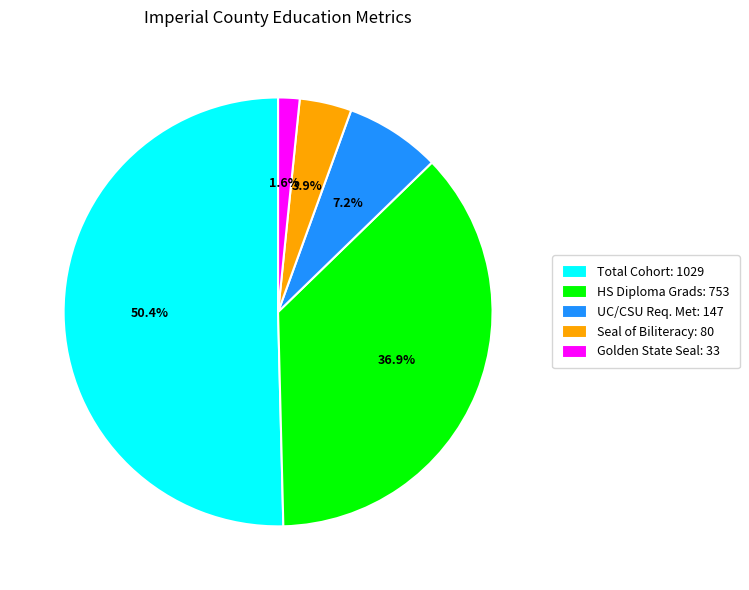

To the nearest percent, what is the difference between the largest and smallest slice percentages?

49%